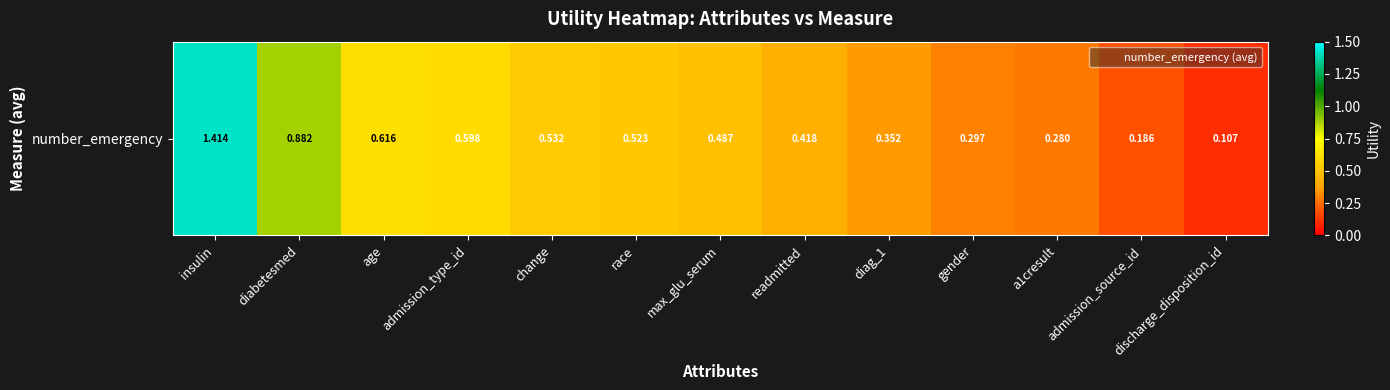

Which label corresponds to the smallest value in the chart?

discharge_disposition_id